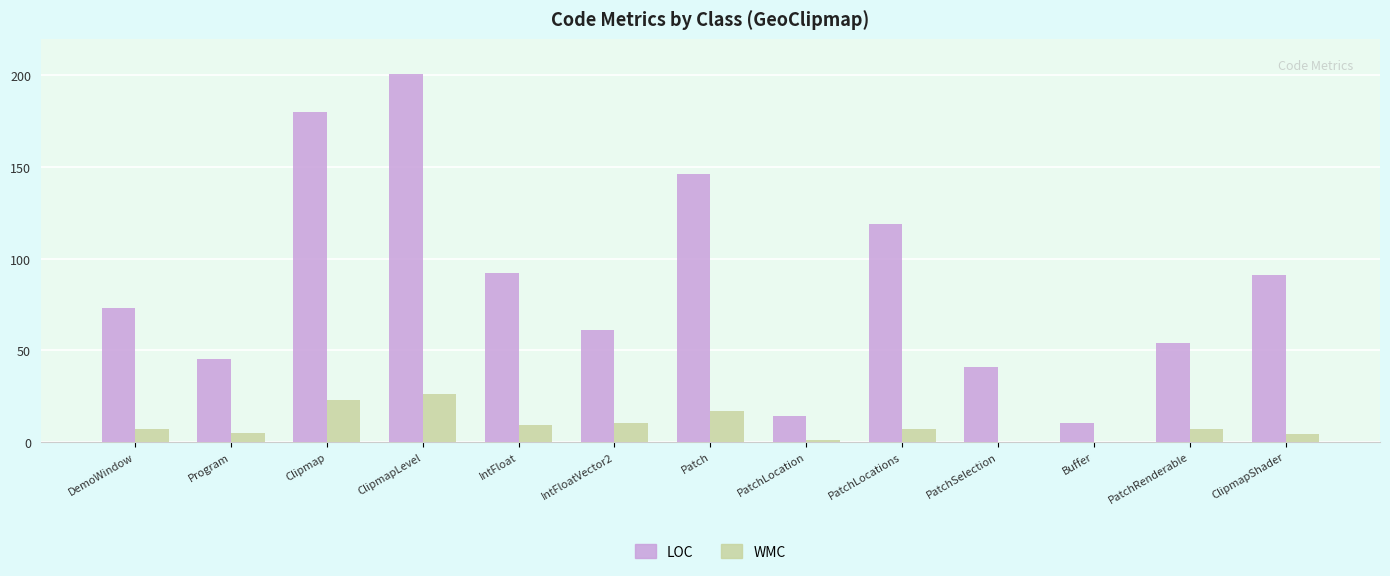

Which series has the largest total across all categories?

LOC